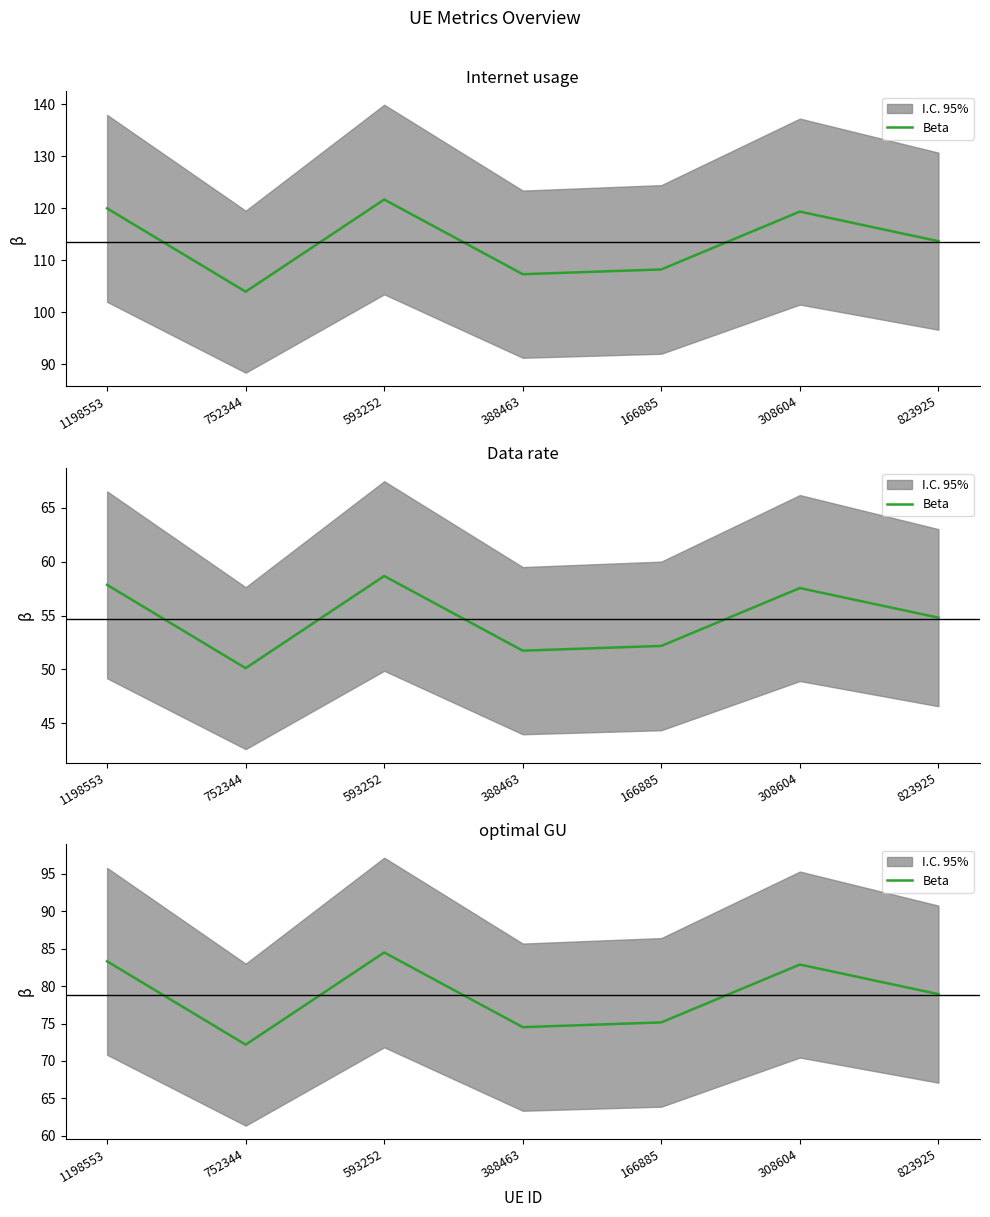

What is the average value?

78.8